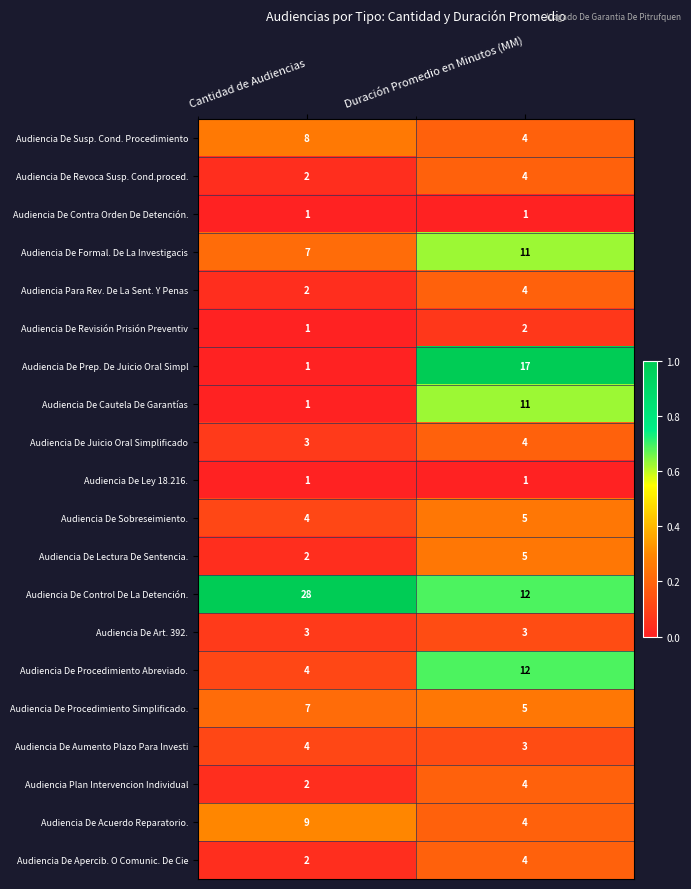

Count the number of categories in the chart.

2